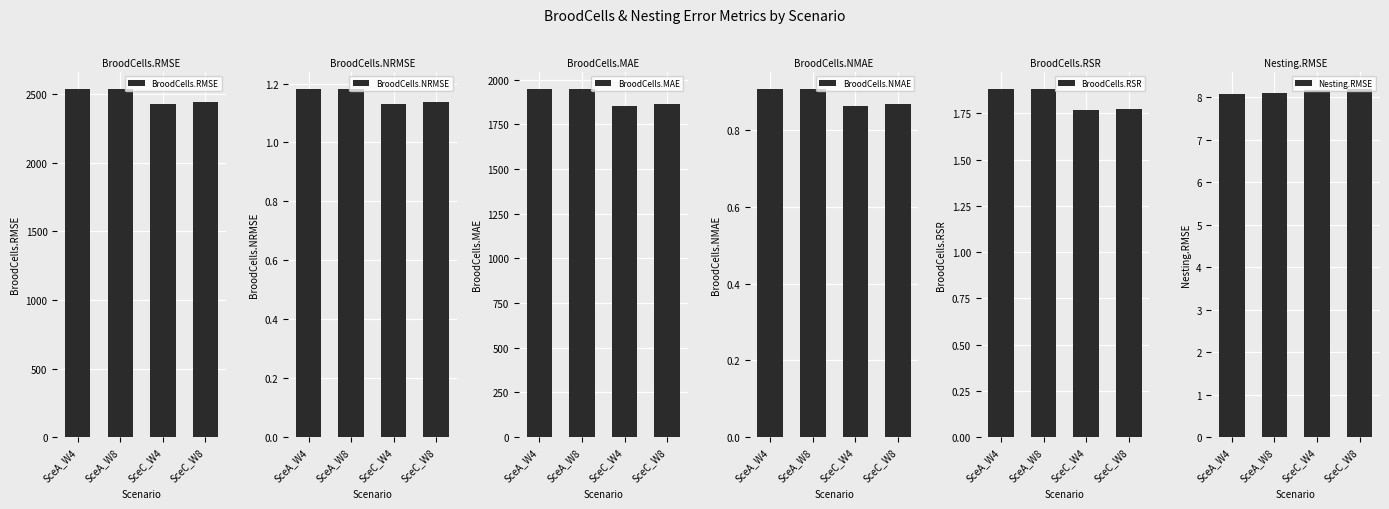

Between SceA_W4 and SceC_W4, which series saw the biggest shift?

BroodCells.RMSE